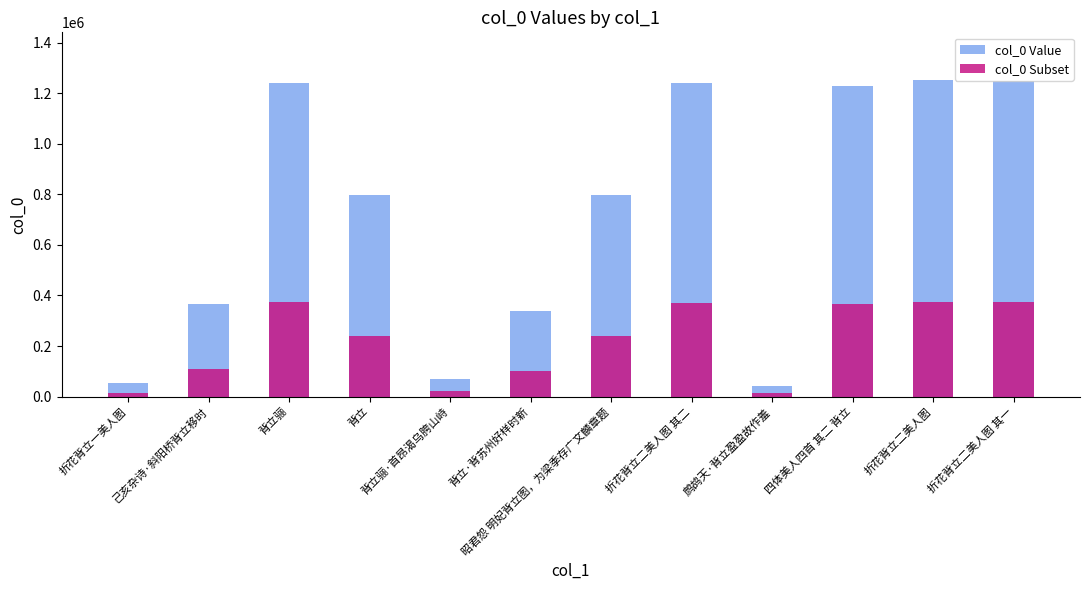

Which series has the largest total across all categories?

col_0 Value